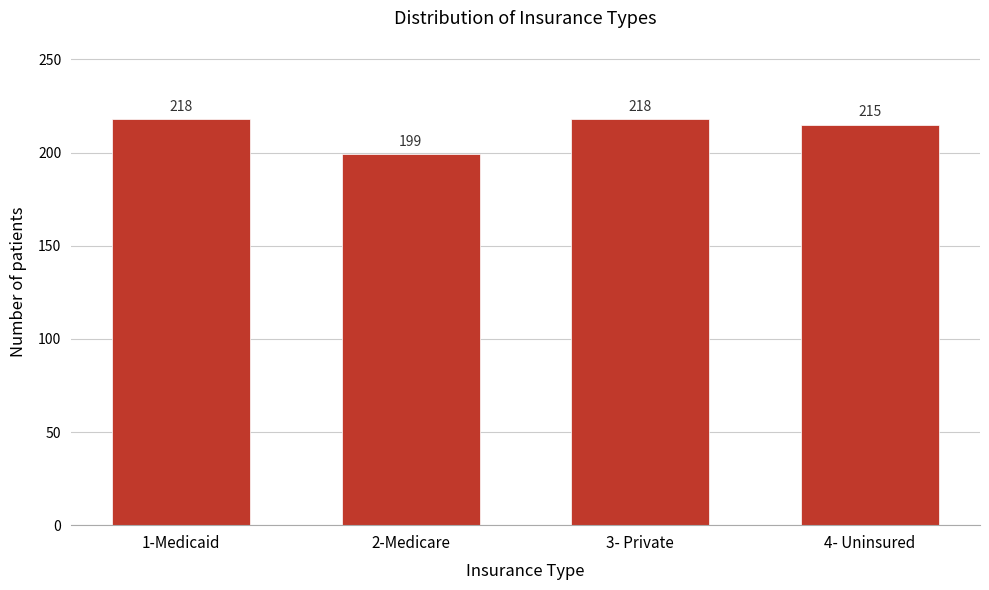

Reading right to left, list all the values displayed in this chart.

215	218	199	218